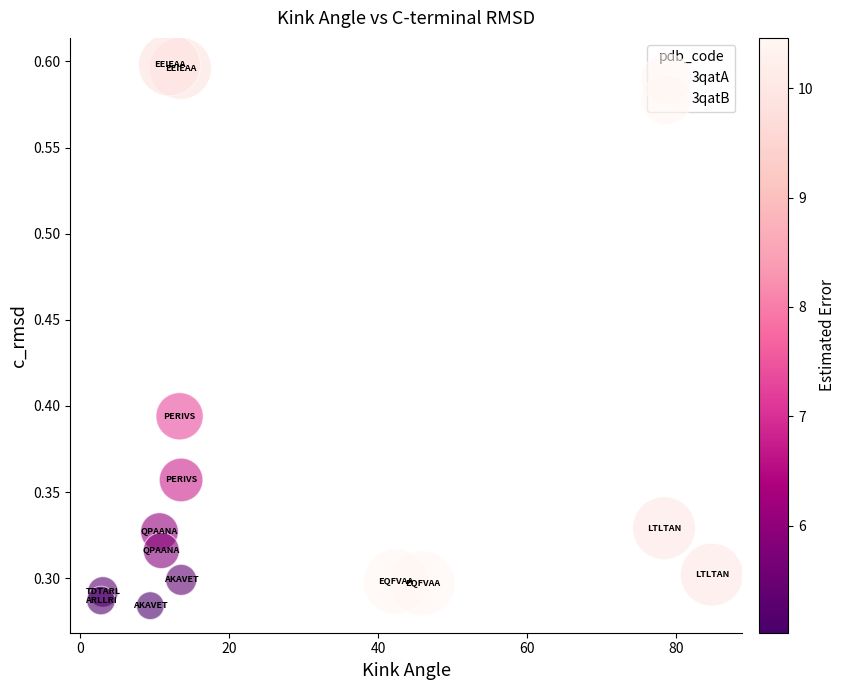

What are all the series names shown in the legend?

3qatA, 3qatB